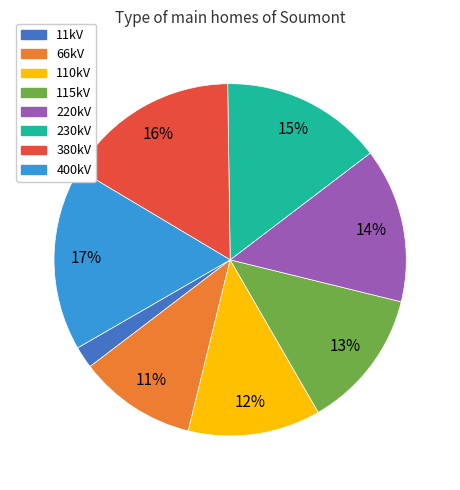

Rank the categories by value from lowest to highest.

11kV, 66kV, 110kV, 115kV, 220kV, 230kV, 380kV, 400kV